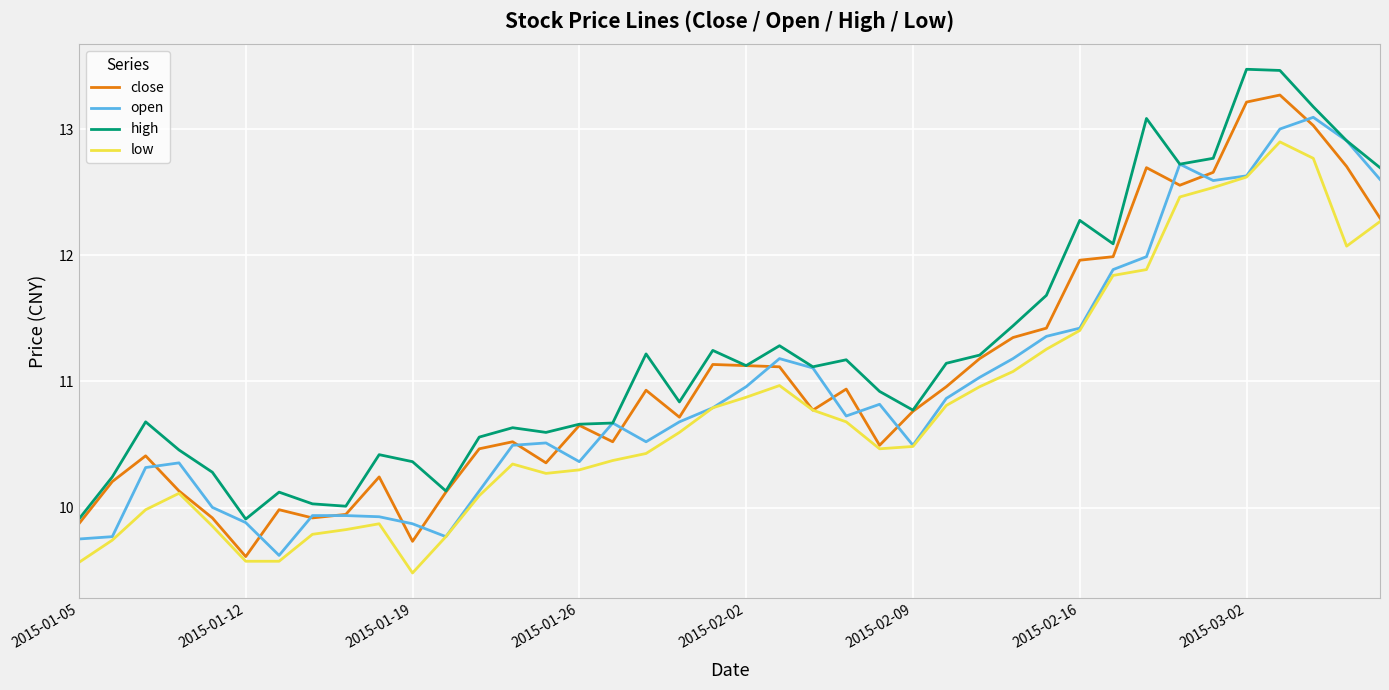

Rank the series by their maximum value, from highest to lowest.

high, close, open, low